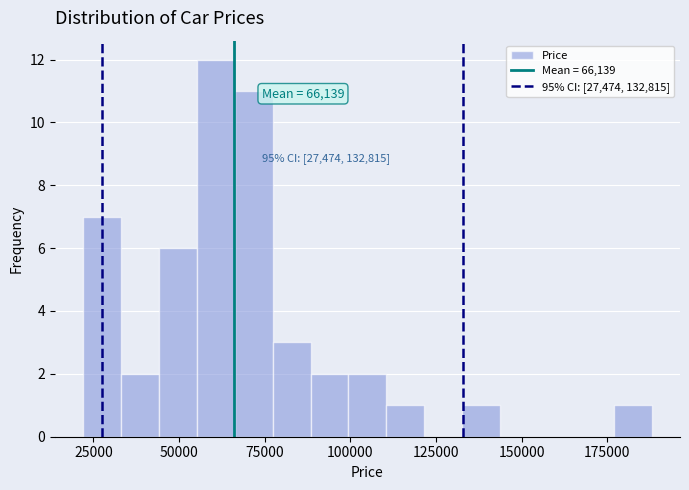

Read against the x-axis, roughly where is the centre of the tallest bar?

60000